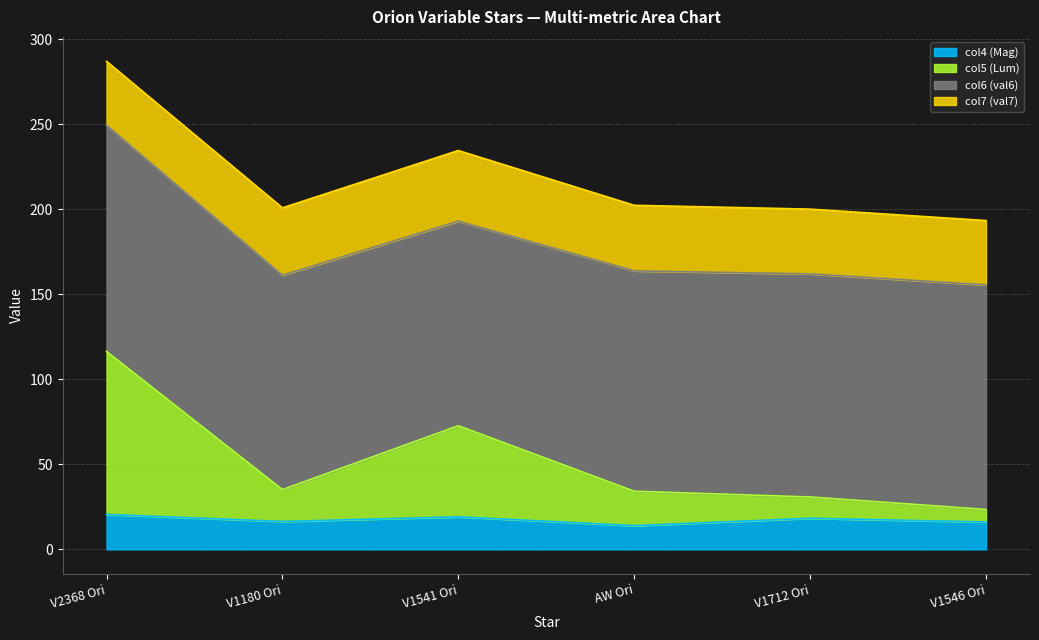

What is the smallest value displayed?

13.9